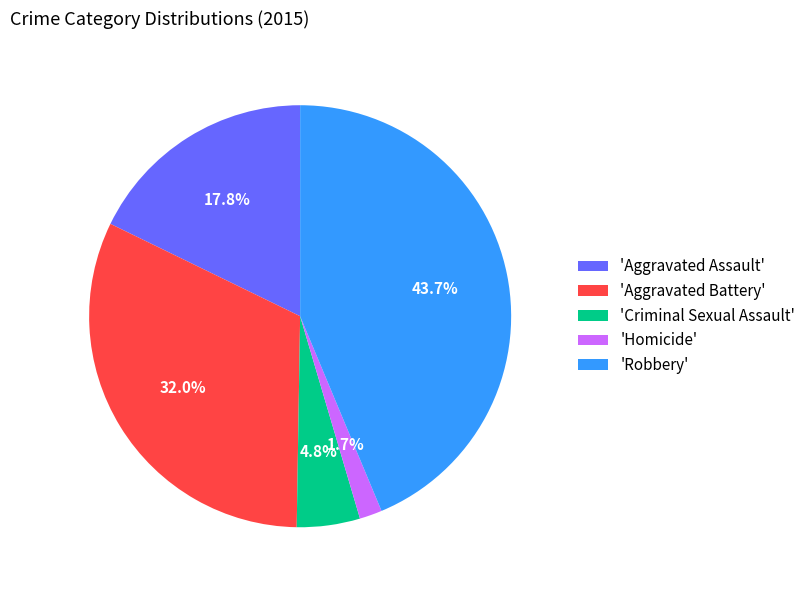

Which category has the biggest portion of the pie?

'Robbery'